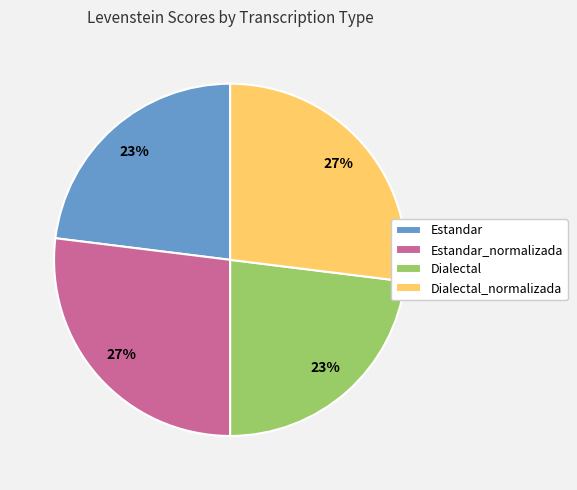

Count the number of slices in the pie.

4